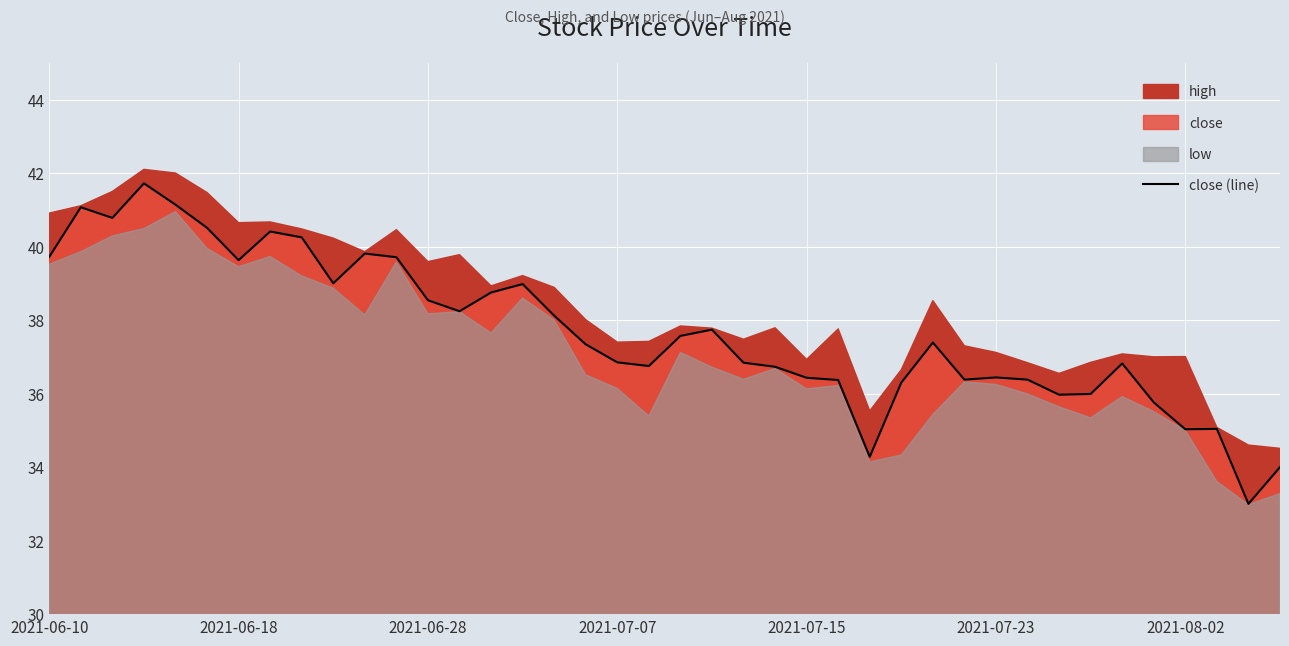

What position from the left is 32?

33